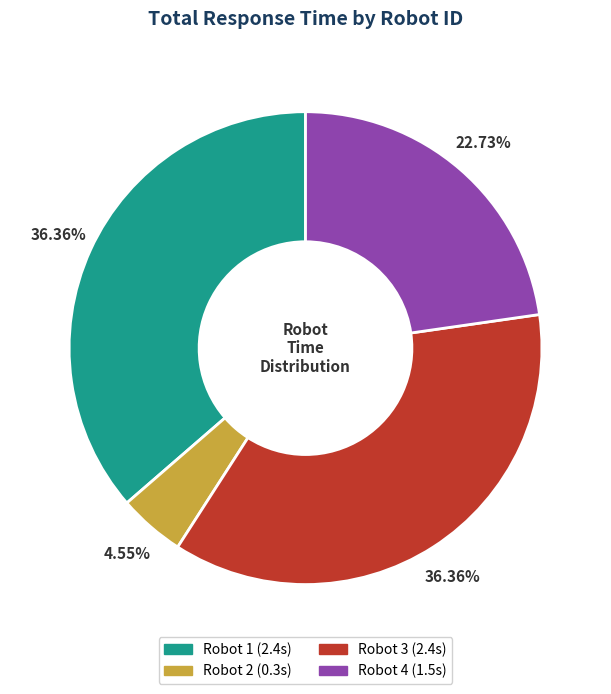

How many segments does this pie chart have?

4